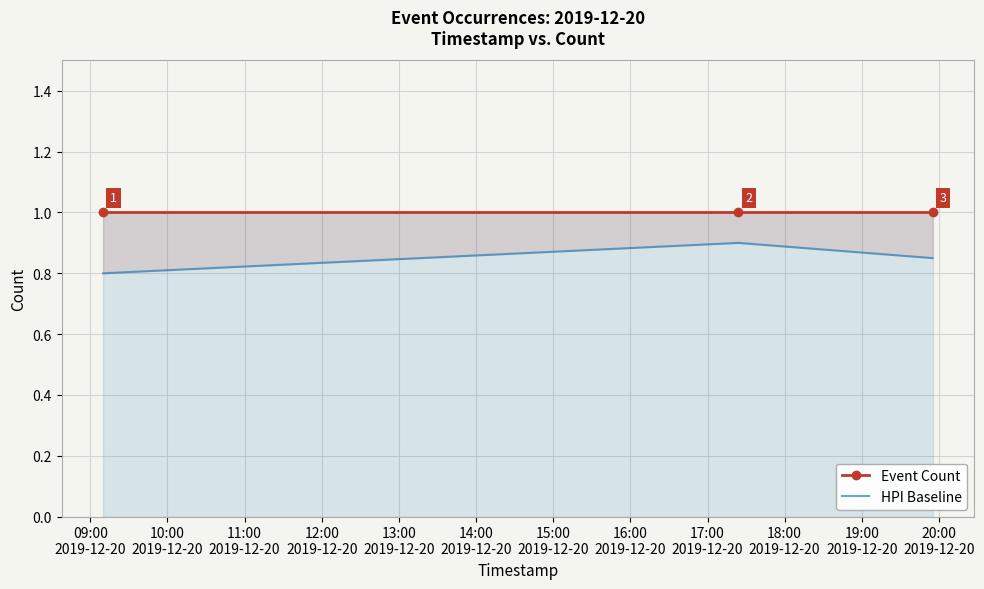

Which category has the lowest value across all series?

09:00
2019-12-20